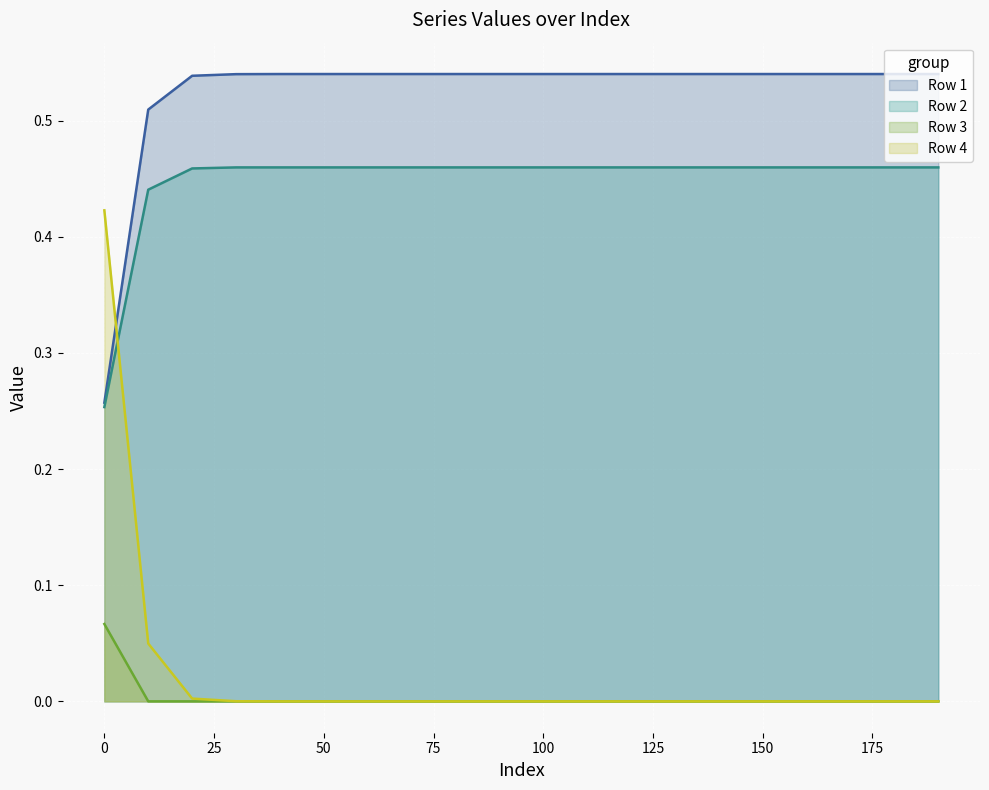

Reading left to right, what are all the values shown in this chart?

Row 1: 0=0.3	10=0.5	20=0.5	30=0.5	40=0.5	50=0.5	60=0.5	70=0.5	80=0.5	90=0.5	100=0.5	110=0.5	120=0.5	130=0.5	140=0.5	150=0.5	160=0.5	170=0.5	180=0.5	190=0.5
Row 2: 0=0.3	10=0.4	20=0.5	30=0.5	40=0.5	50=0.5	60=0.5	70=0.5	80=0.5	90=0.5	100=0.5	110=0.5	120=0.5	130=0.5	140=0.5	150=0.5	160=0.5	170=0.5	180=0.5	190=0.5
Row 3: 0=0.1	10=0.0	20=0.0	30=0.0	40=0.0	50=0.0	60=0.0	70=0.0	80=0.0	90=0.0	100=0.0	110=0.0	120=0.0	130=0.0	140=0.0	150=0.0	160=0.0	170=0.0	180=0.0	190=0.0
Row 4: 0=0.4	10=0.0	20=0.0	30=0.0	40=0.0	50=0.0	60=0.0	70=0.0	80=0.0	90=0.0	100=0.0	110=0.0	120=0.0	130=0.0	140=0.0	150=0.0	160=0.0	170=0.0	180=0.0	190=0.0